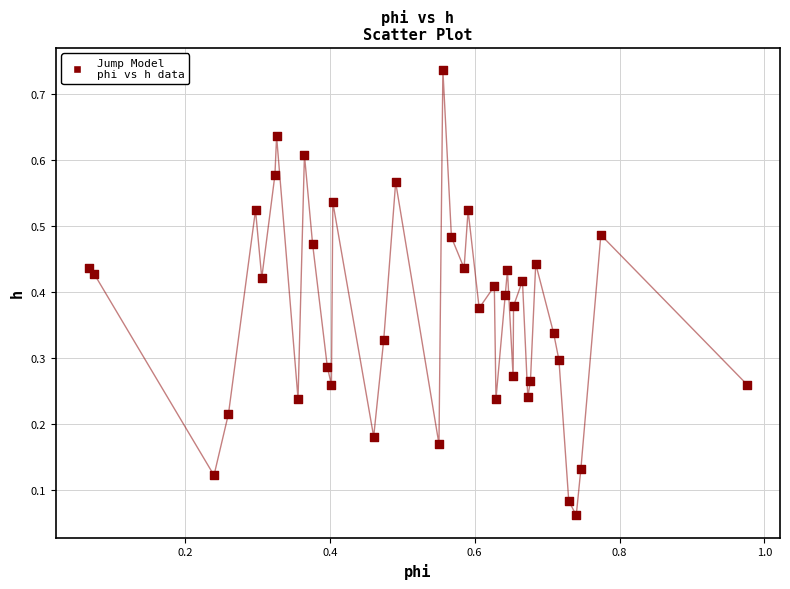

What is the range of X values (max minus min)?

0.9